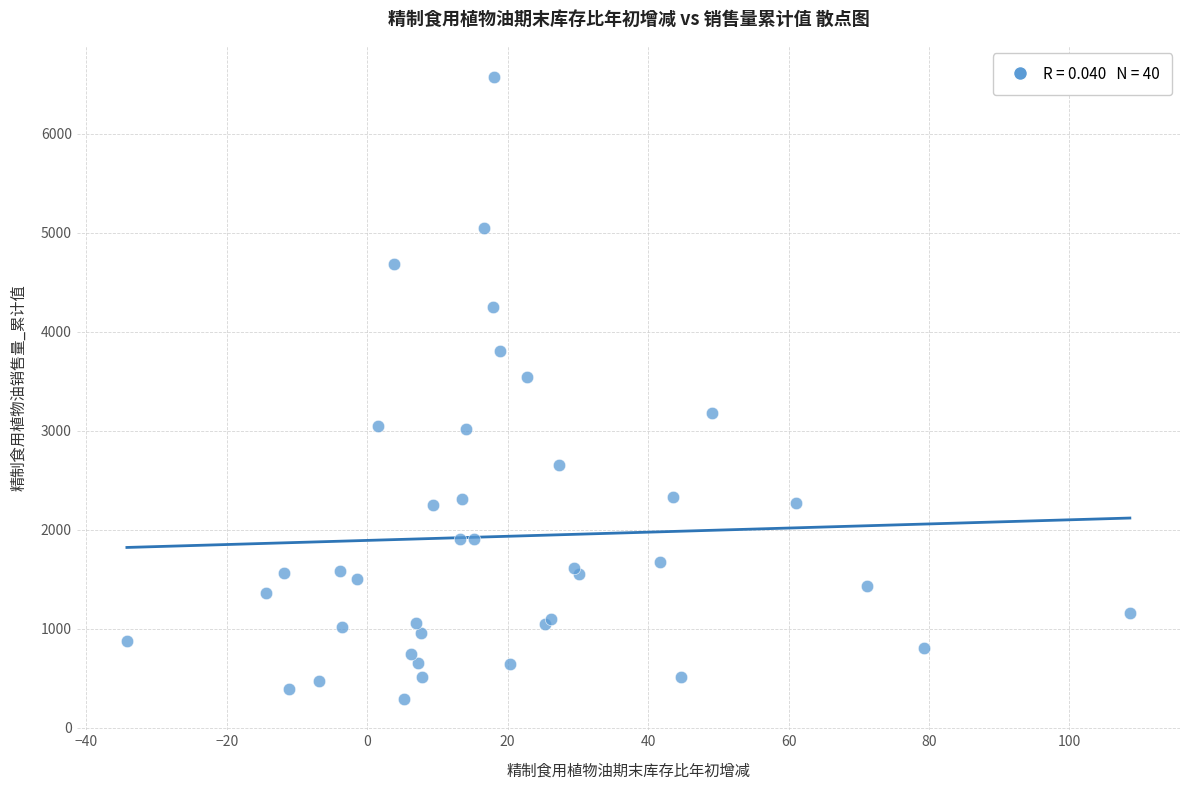

What Y value in the scatter plot is closest to 3432?

3546.5